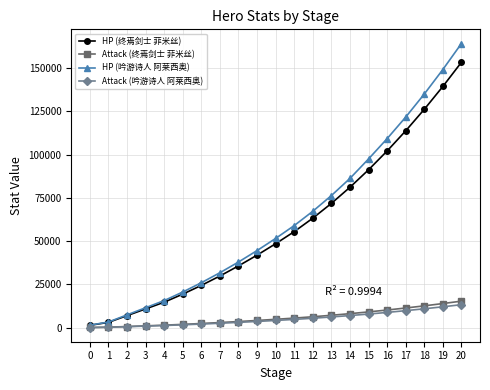

Read the Attack (终焉剑士 菲米丝) value at 10, to the nearest 100.

4900